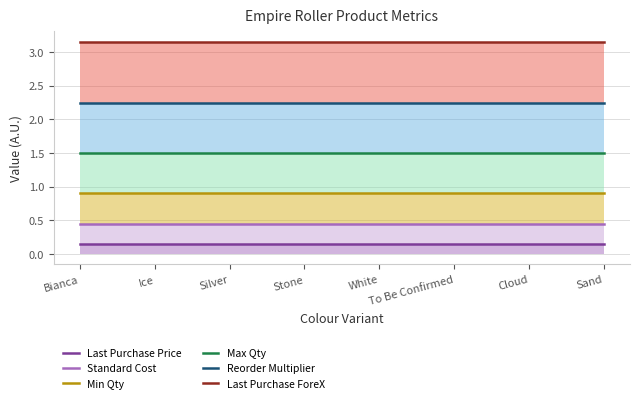

True or false: Last Purchase Price and Max Qty intersect in this chart.

False